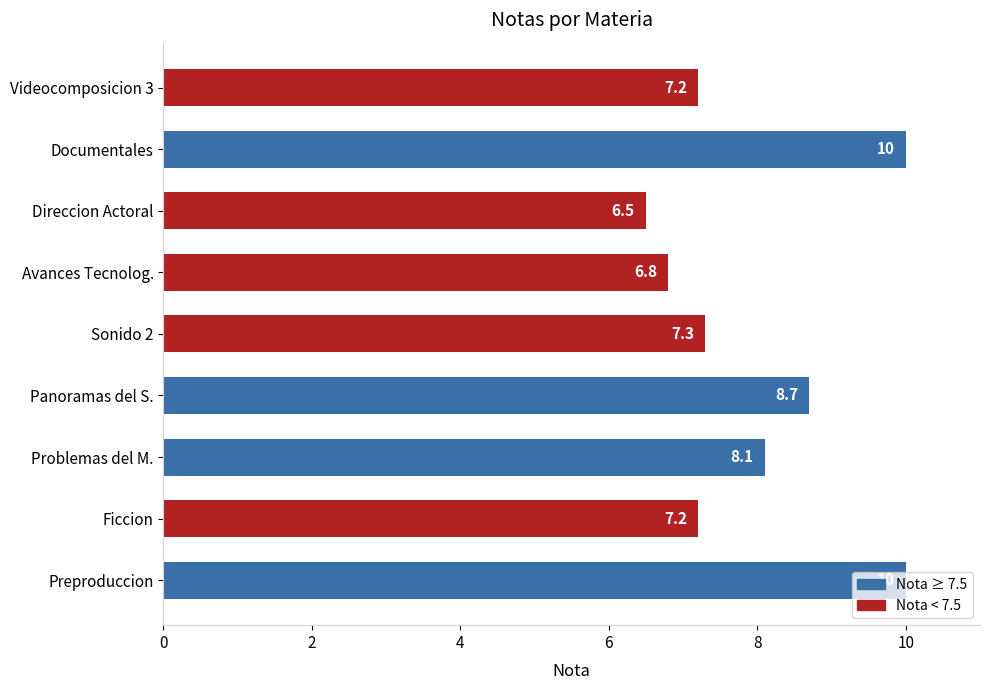

How many data points are above 7?

7